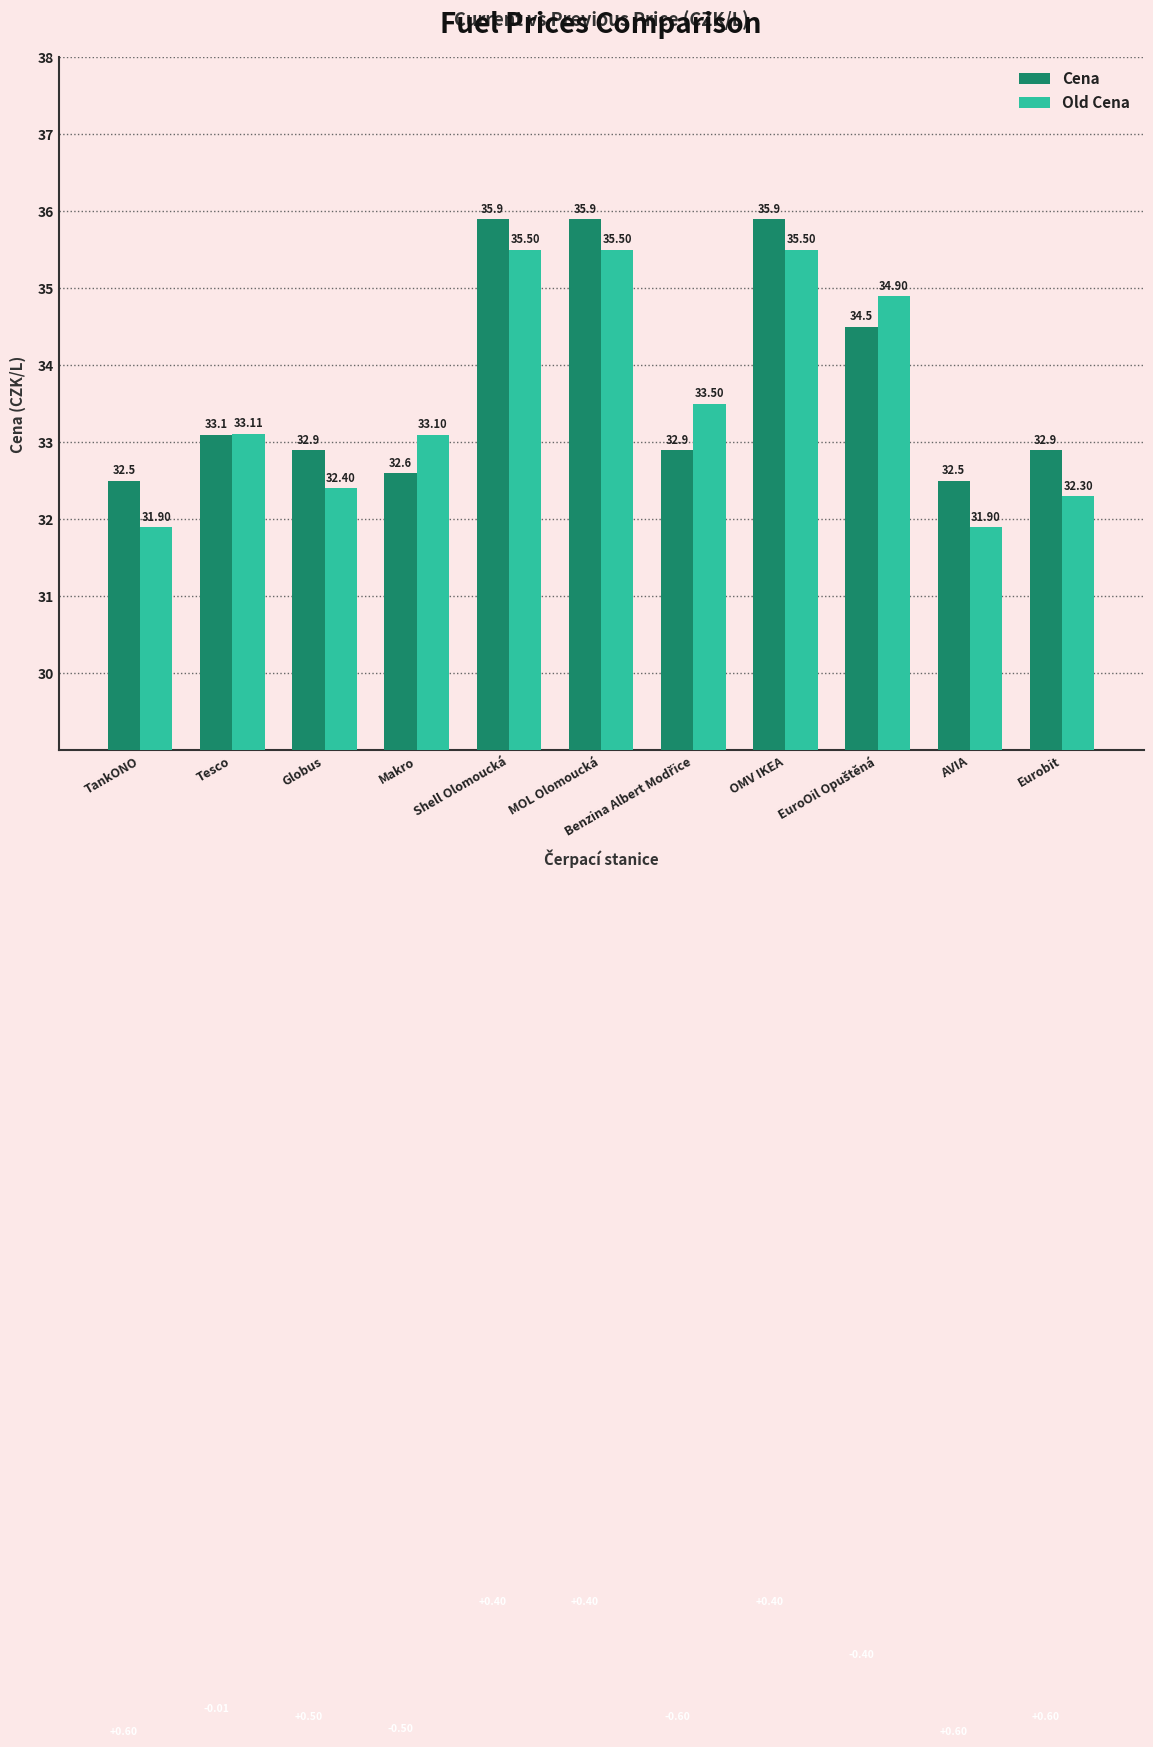

What is the difference between the maximum and minimum values in the Cena series?

3.4